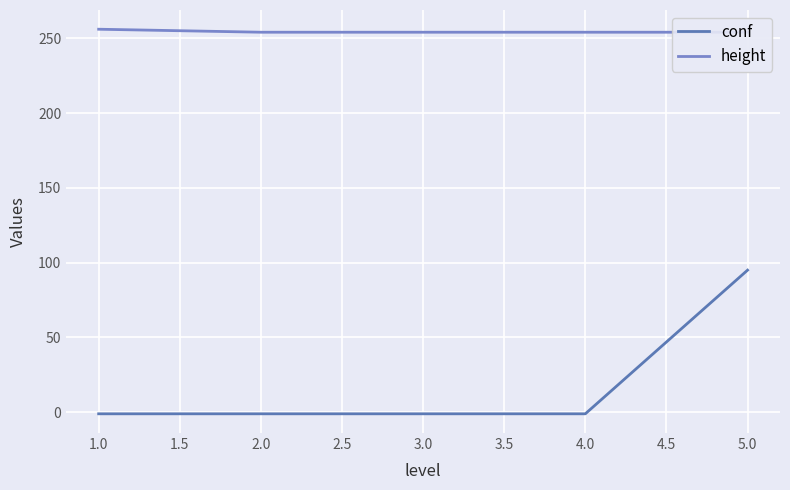

List the series in order of their overall mean, lowest first.

conf, height